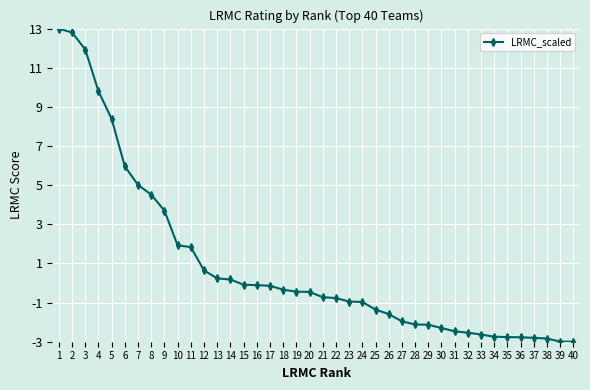

True or false: the data shows -0.1 at 15.

True